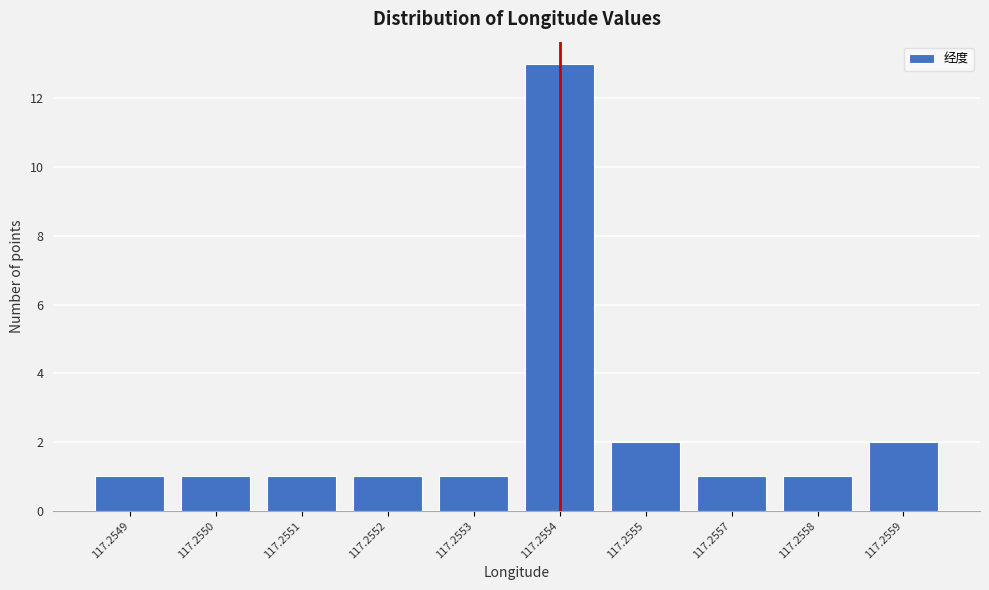

Reading right to left, list all the values displayed in this chart.

2	1	1	2	13	1	1	1	1	1